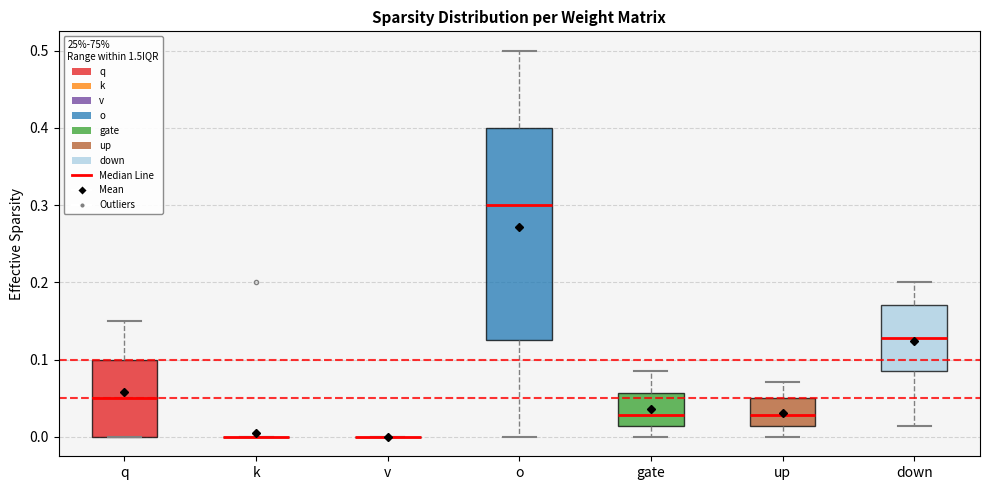

Which box is the tallest, from its lower edge to its upper edge?

o